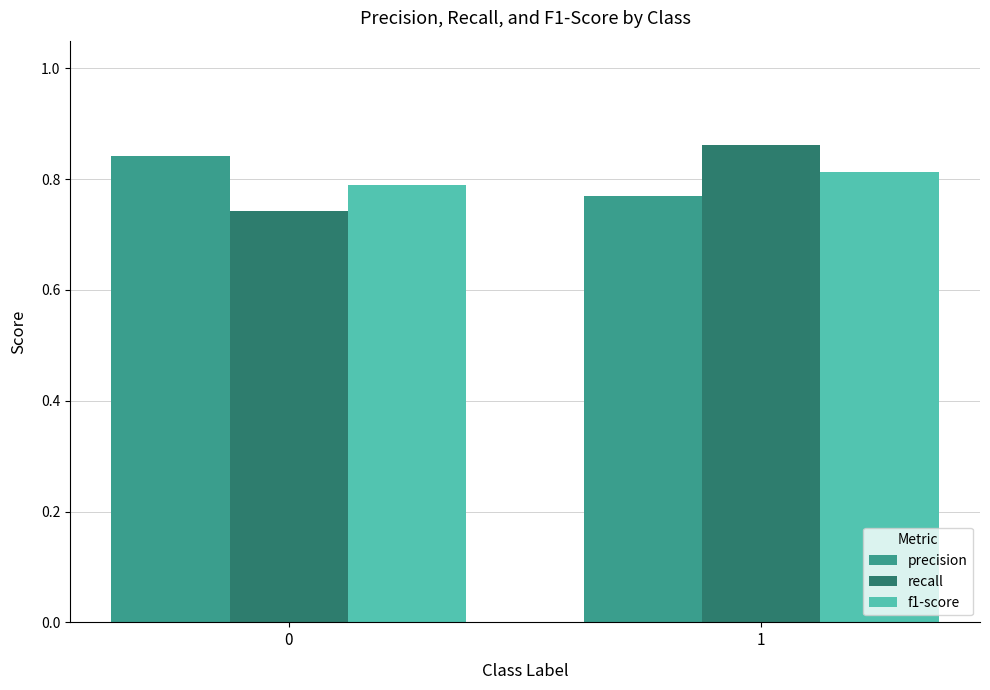

List the labels in order of recall value, largest first.

1, 0